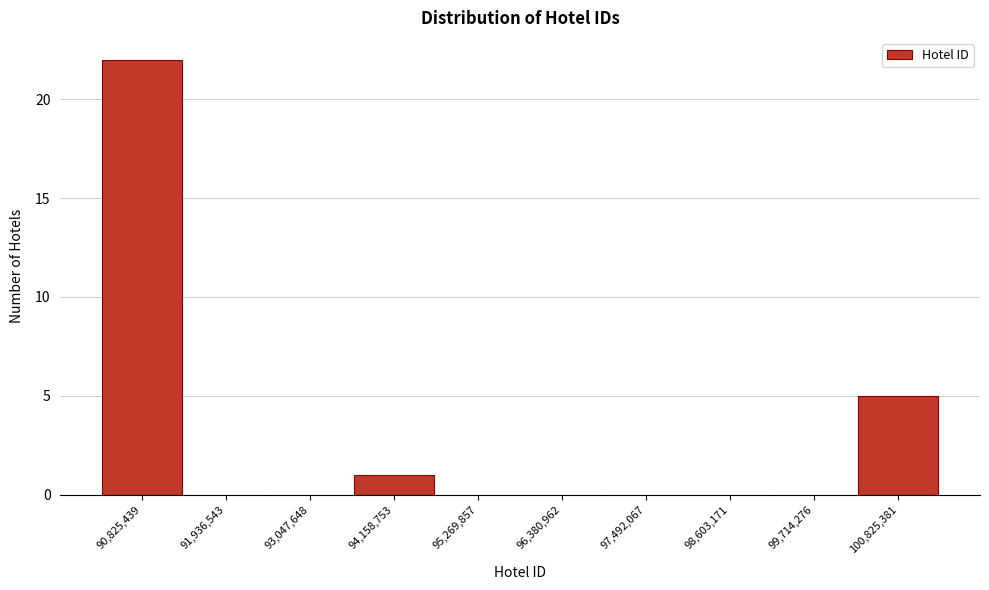

Reading left to right, transcribe all the data shown in this chart.

90,825,439=22	91,936,543=0	93,047,648=0	94,158,753=1	95,269,857=0	96,380,962=0	97,492,067=0	98,603,171=0	99,714,276=0	100,825,381=5